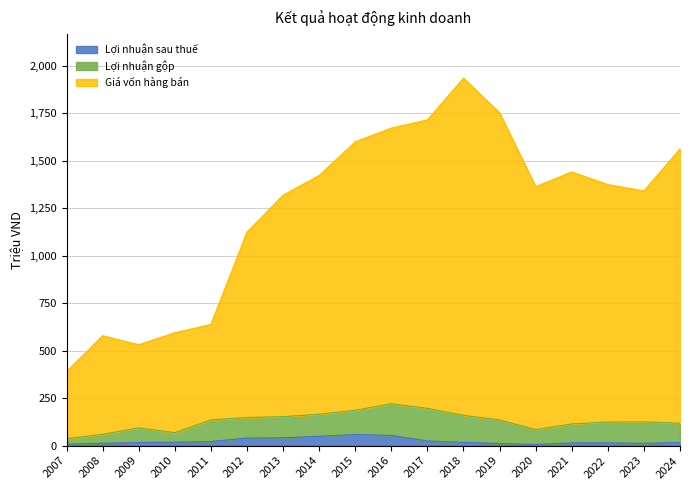

What is the maximum value for Lợi nhuận sau thuế?

58.5